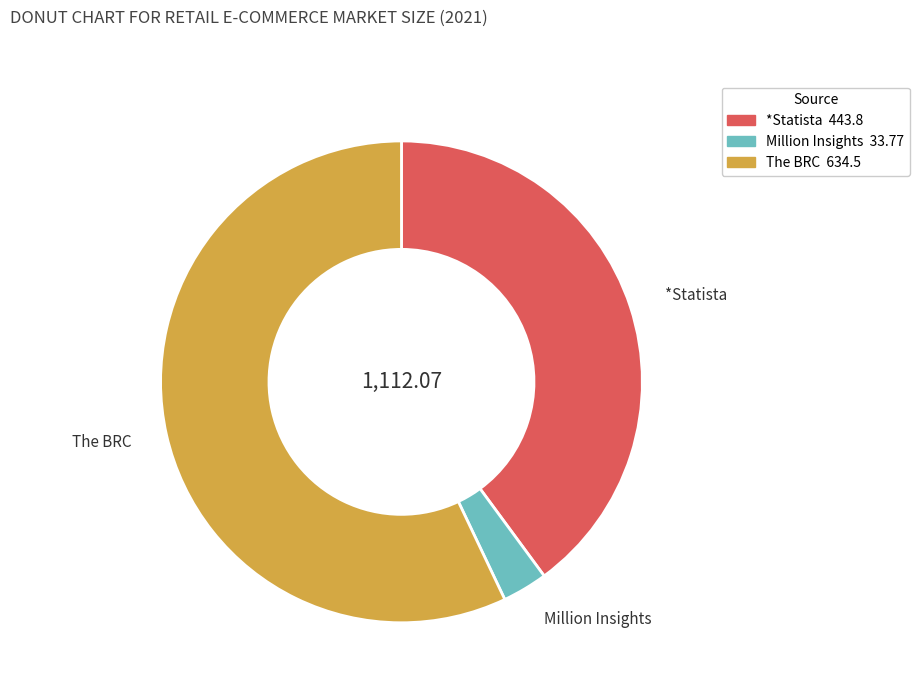

How many segments does this pie chart have?

3